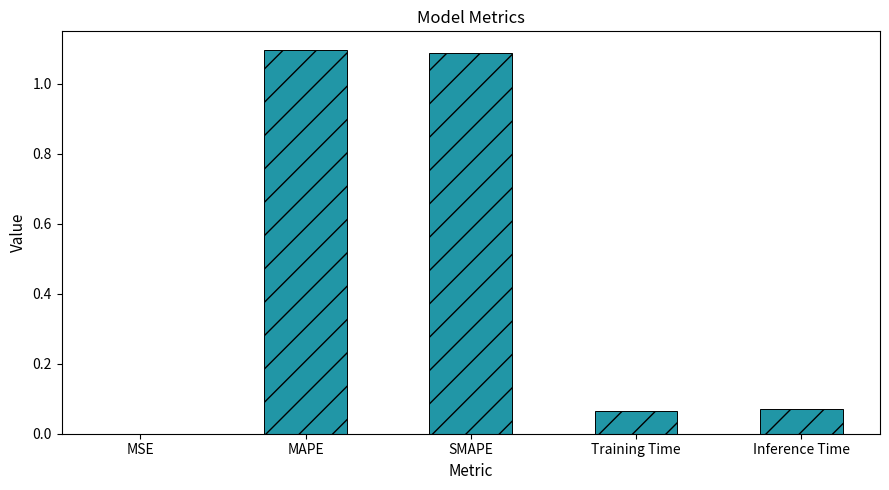

Is it true that the value at Inference Time is 0.0?

False